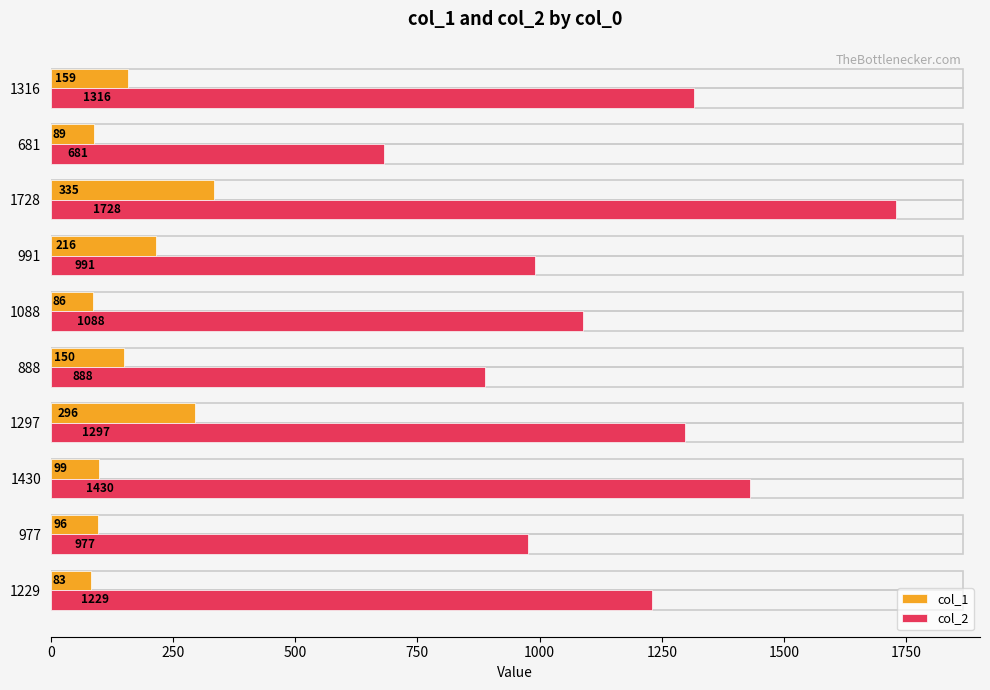

List the labels in order of col_2 value, smallest first.

681, 888, 977, 991, 1088, 1229, 1297, 1316, 1430, 1728